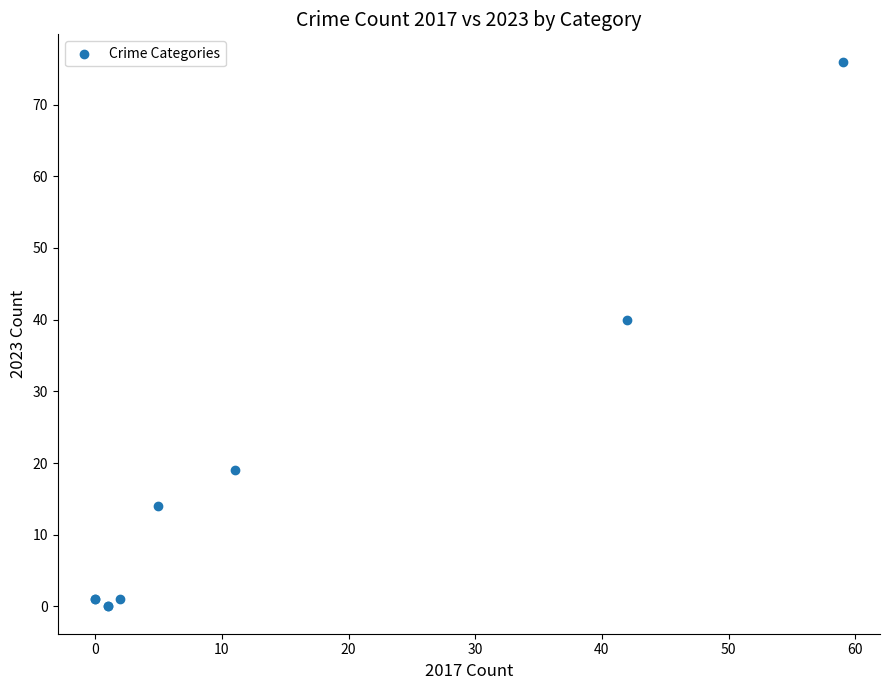

What Y value in the scatter plot is closest to 38?

40